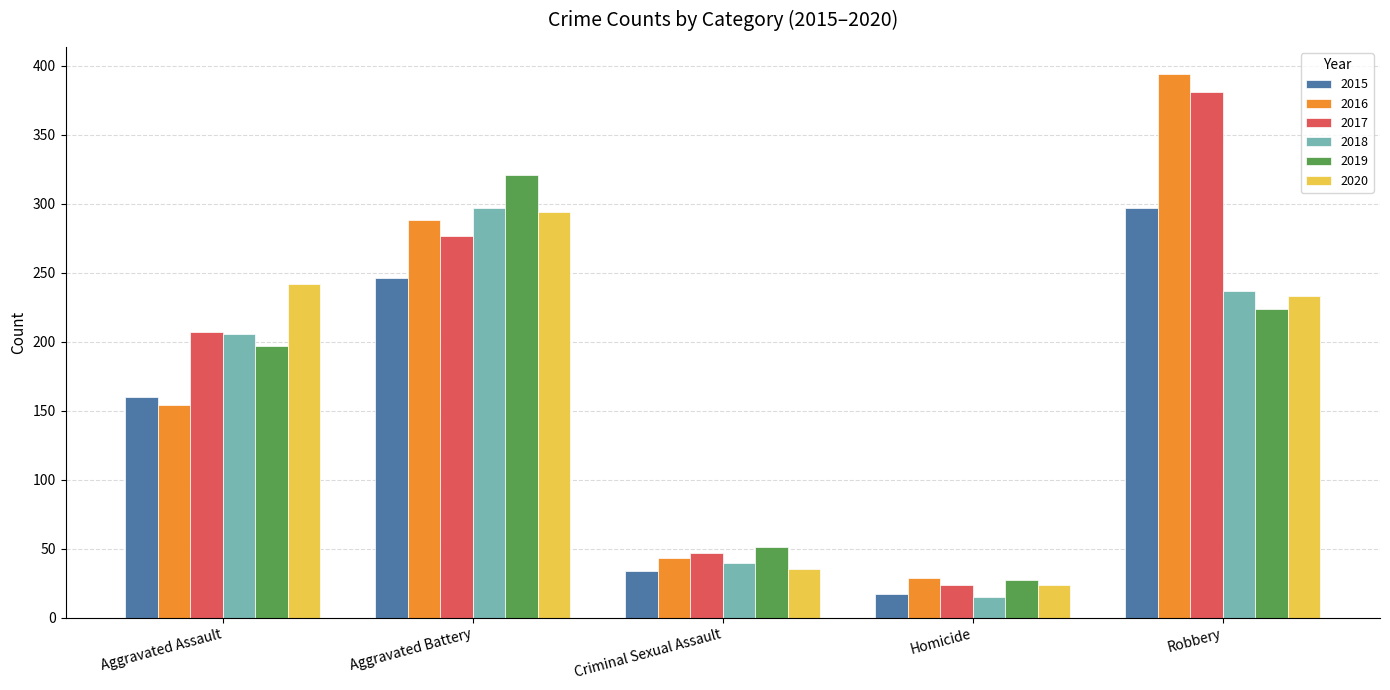

Which series changed the most between Aggravated Assault and Criminal Sexual Assault?

2020